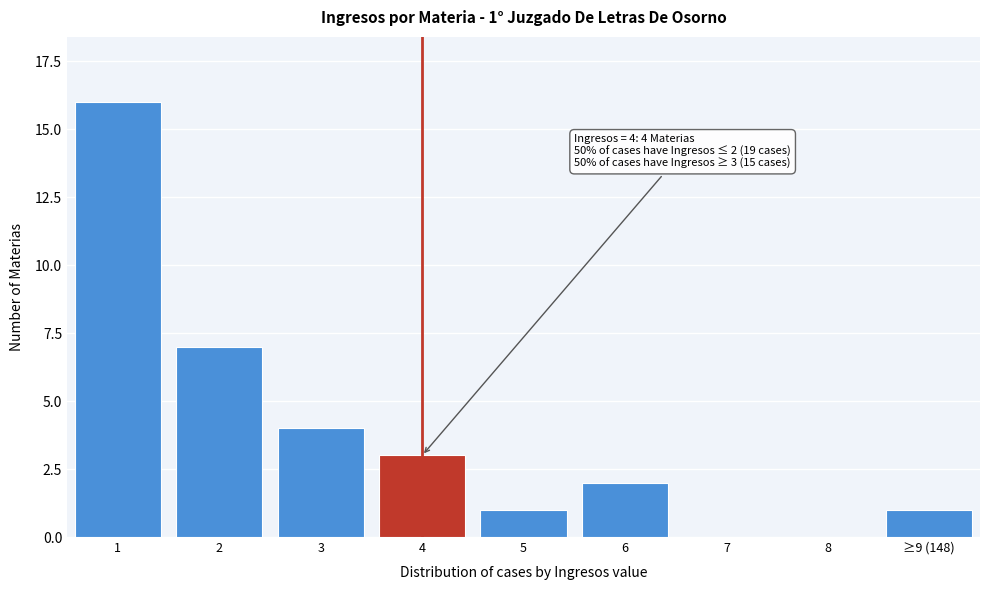

Reading left to right, list all the values displayed in this chart.

1=16	2=7	3=4	4=3	5=1	6=2	7=0	8=0	≥9 (148)=1